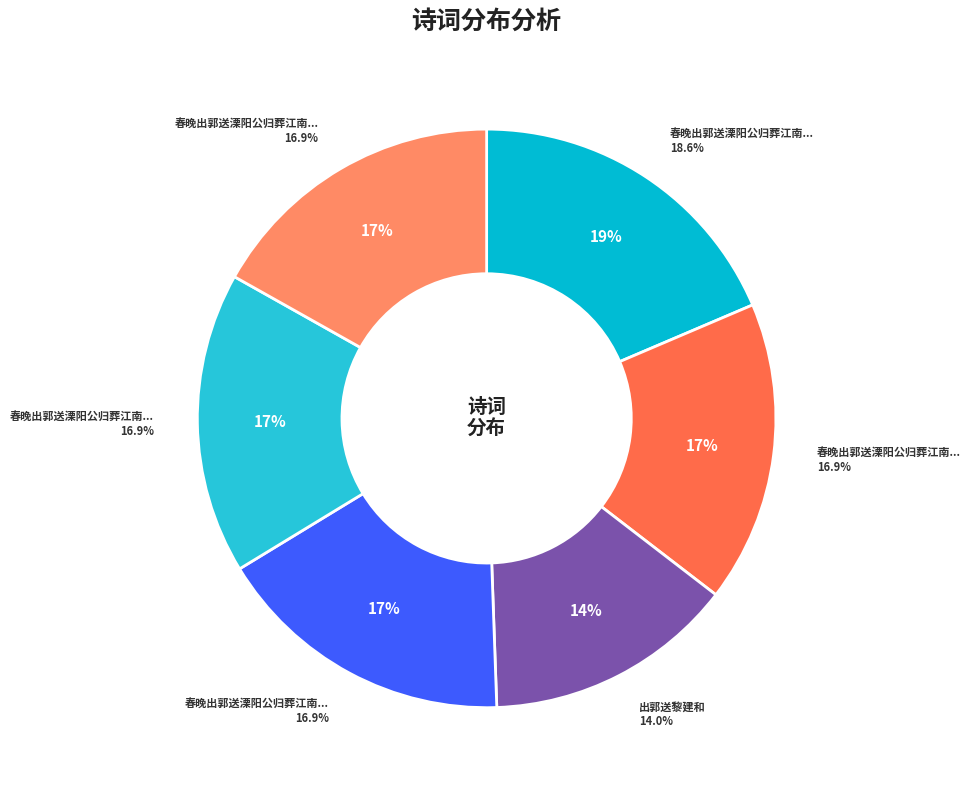

To the nearest percent, what is the combined percentage of 春晚出郭送溧阳公归葬江南述感 其四 and 春晚出郭送溧阳公归葬江南述感 其一?

34%